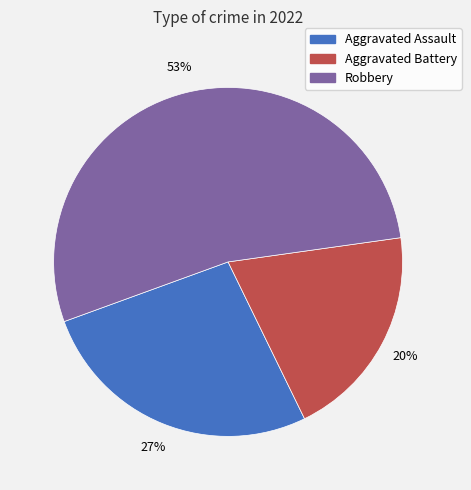

Does any single category account for the majority?

Yes